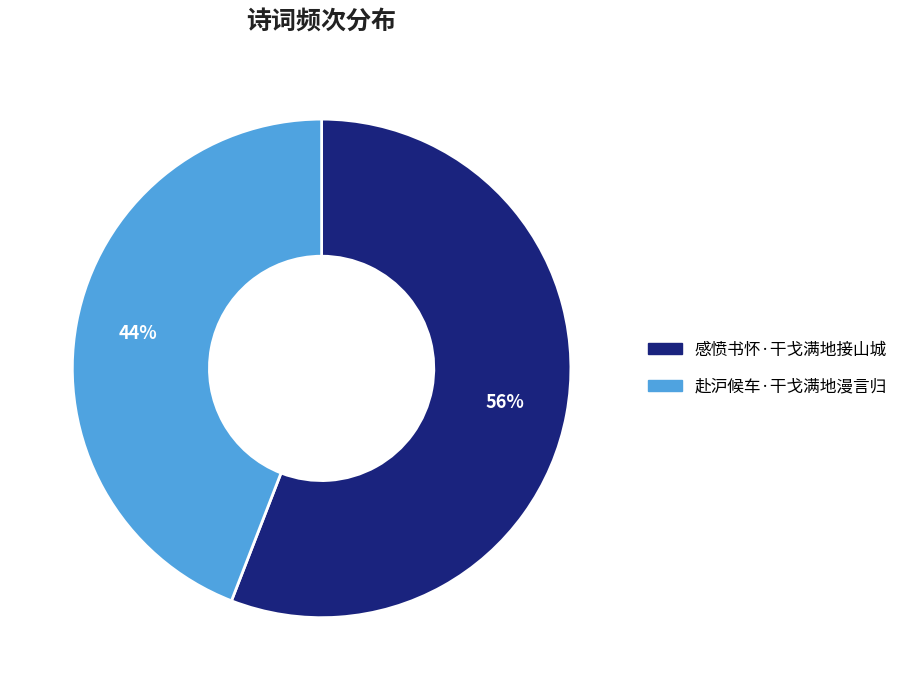

To the nearest percent, what is the combined percentage of 赴沪候车·干戈满地漫言归 and 感愤书怀·干戈满地接山城?

100%